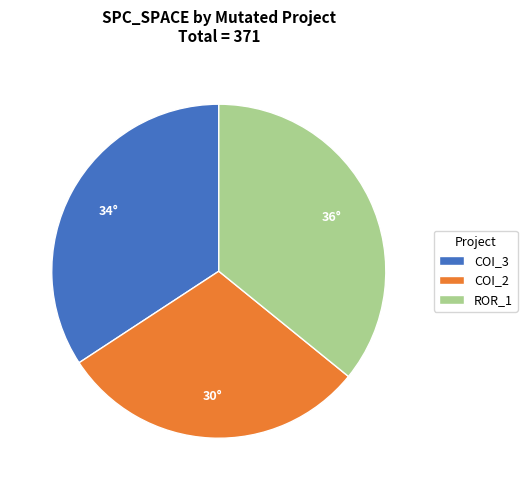

Is the sum of COI_2 and COI_3 greater than half?

Yes